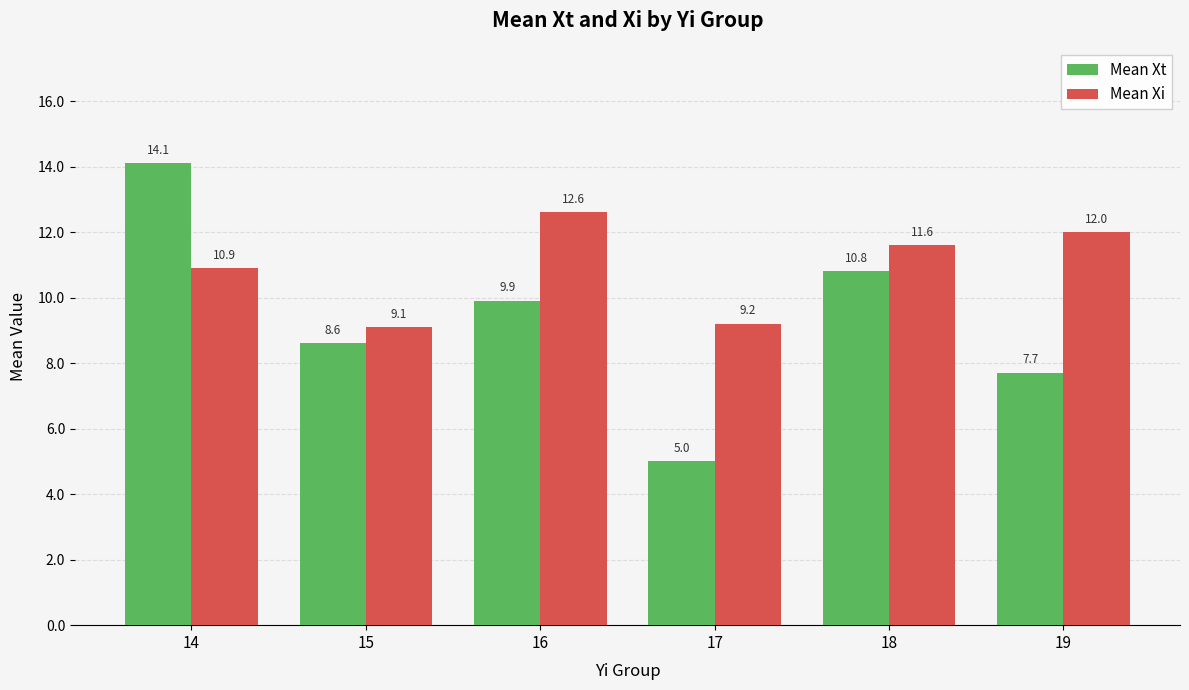

Rank the series by their average value, from highest to lowest.

Mean Xi, Mean Xt